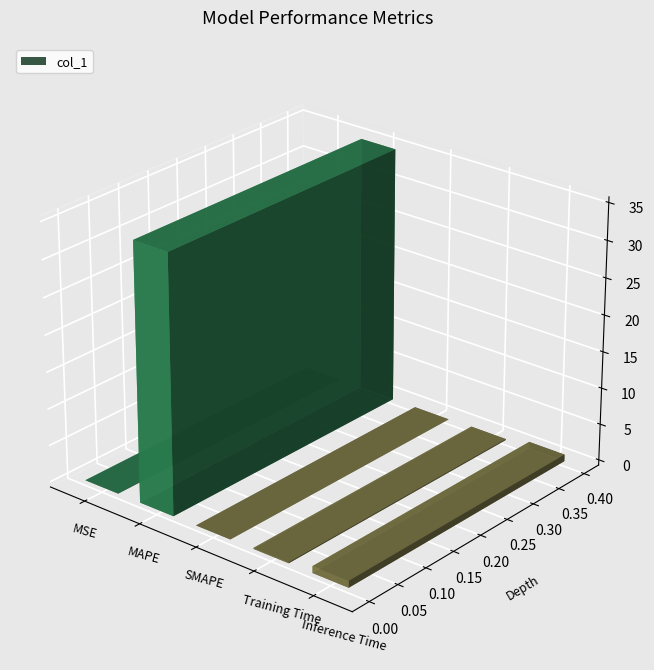

Where is the data nearest to the value 17?

Inference Time